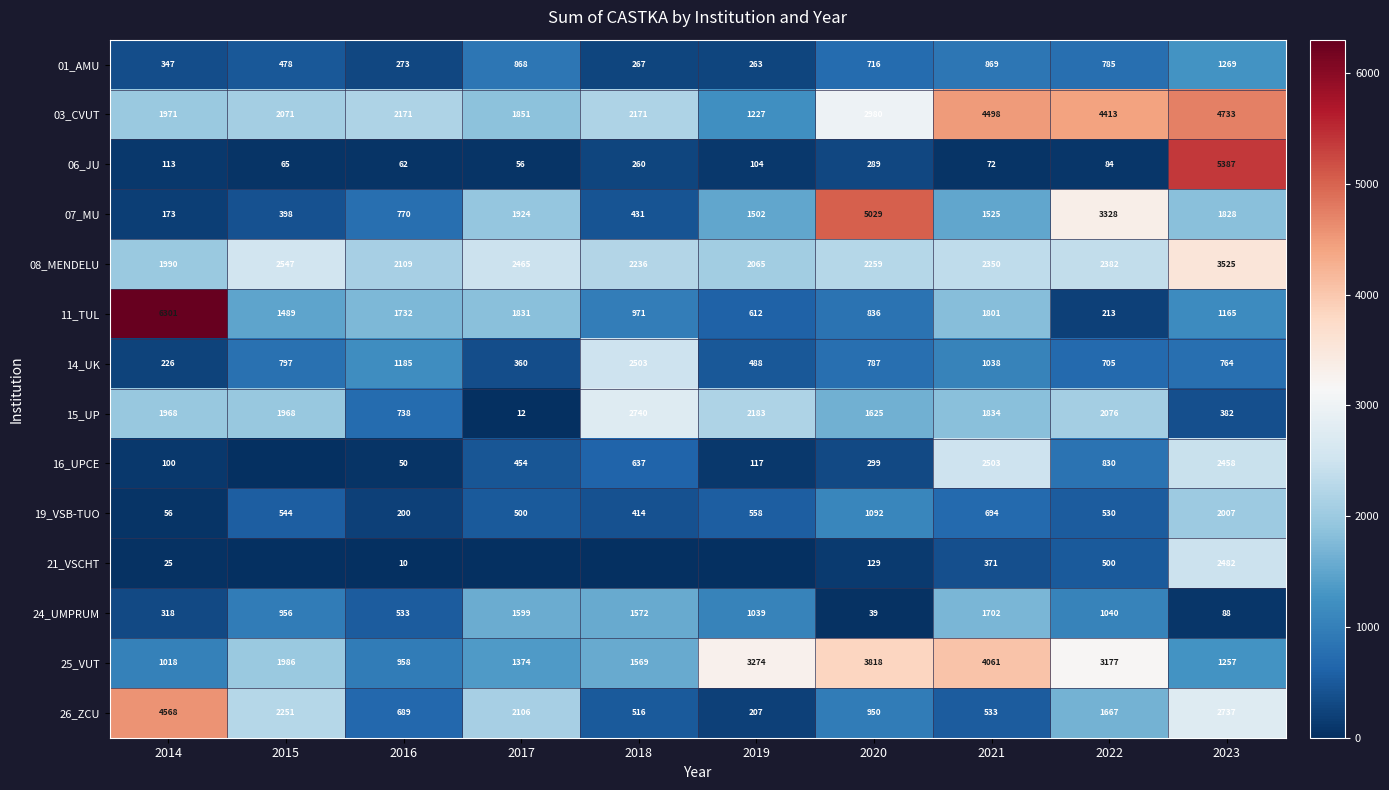

Where is 06_JU nearest to the value 2721?

2020